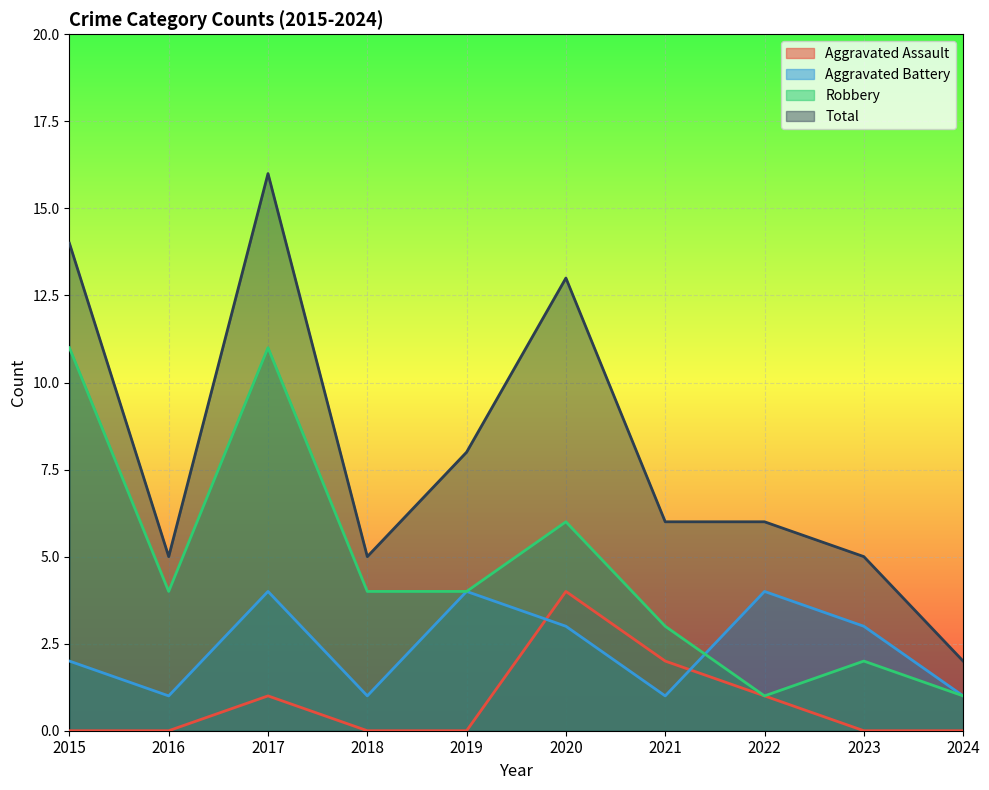

Reading left to right, extract all data points from this chart.

Aggravated Assault: 2015=0	2016=0	2017=1	2018=0	2019=0	2020=4	2021=2	2022=1	2023=0	2024=0
Aggravated Battery: 2015=2	2016=1	2017=4	2018=1	2019=4	2020=3	2021=1	2022=4	2023=3	2024=1
Robbery: 2015=11	2016=4	2017=11	2018=4	2019=4	2020=6	2021=3	2022=1	2023=2	2024=1
Total: 2015=14	2016=5	2017=16	2018=5	2019=8	2020=13	2021=6	2022=6	2023=5	2024=2